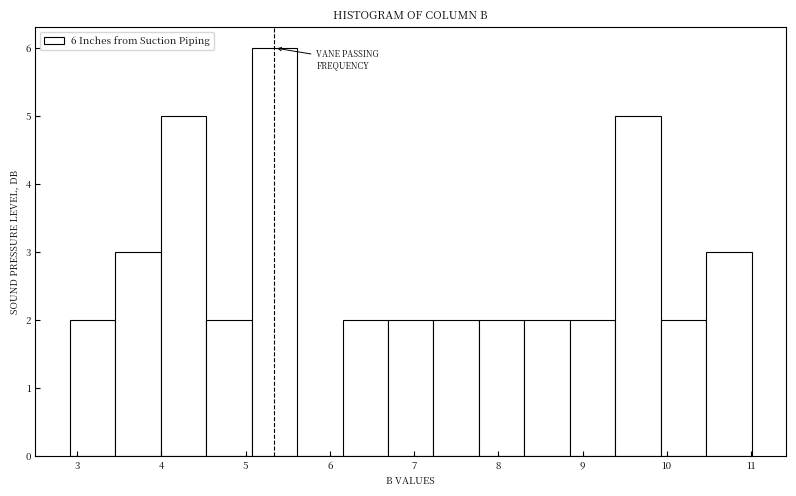

Which range on the x-axis has the tallest bar?

5.07 to 5.61